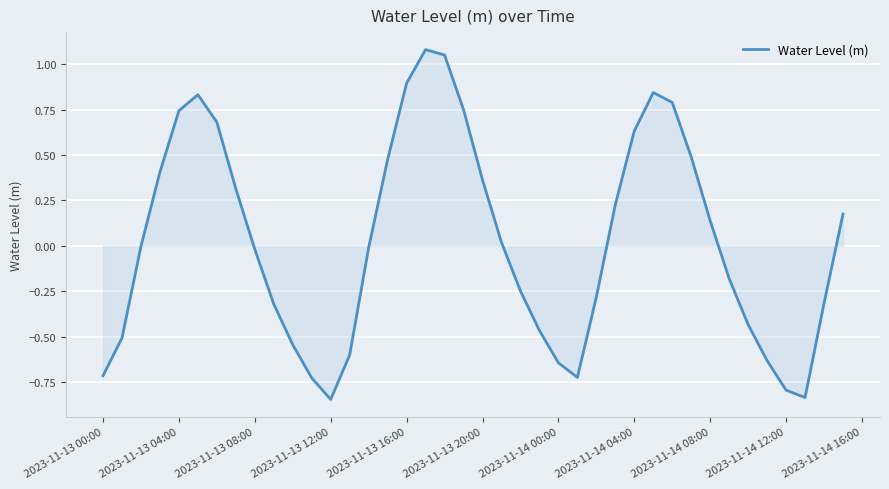

What is the difference between the maximum and minimum values?

1.9